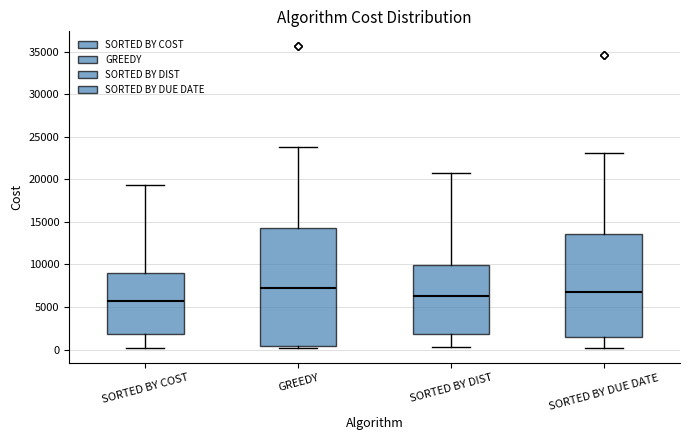

Which box is the tallest, from its lower edge to its upper edge?

GREEDY